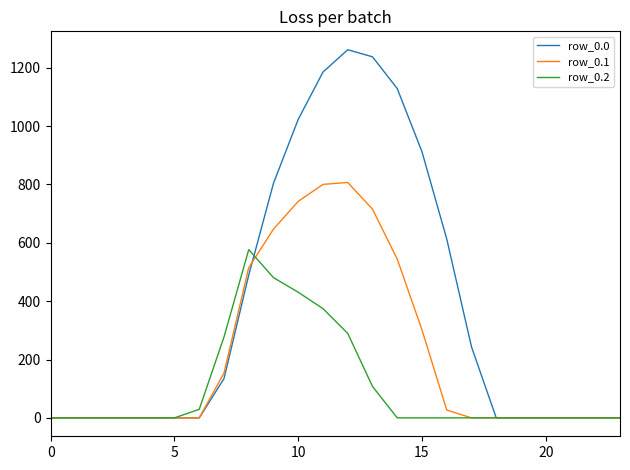

Count the number of data series in this chart.

3